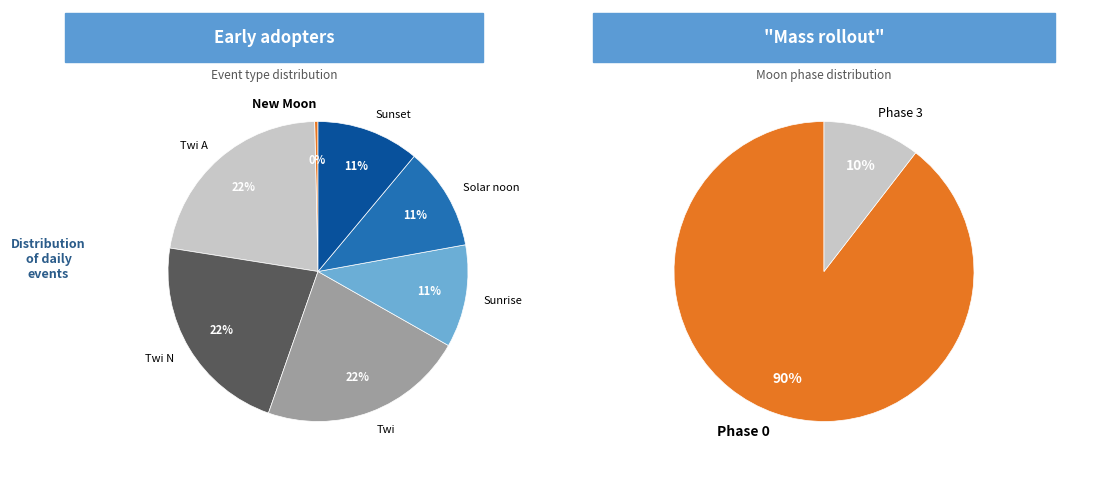

Is there any slice that represents more than half of the pie?

Yes